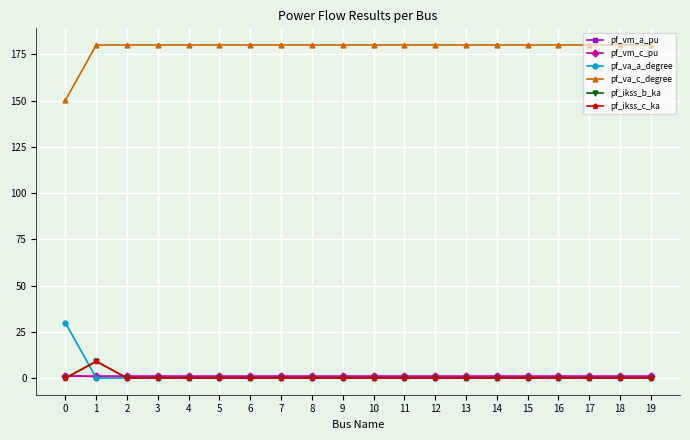

Which category has the lowest value in the pf_vm_a_pu series?

17